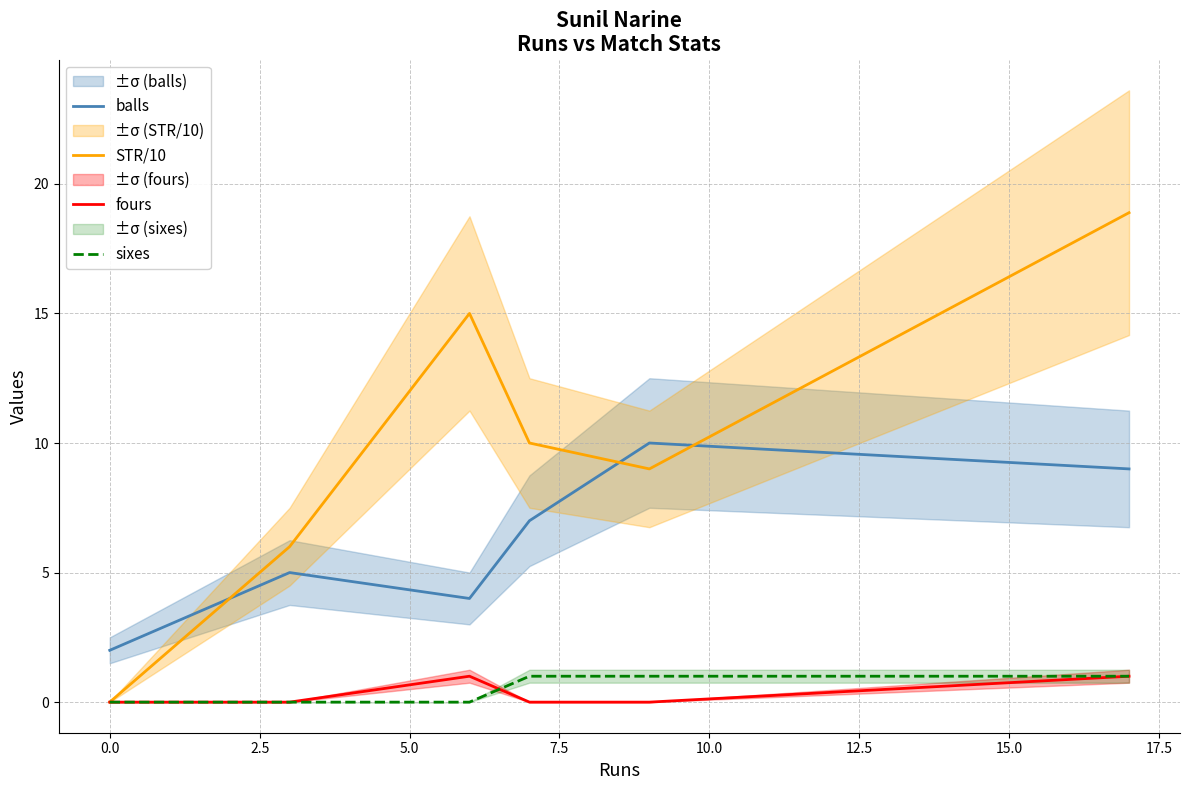

True or false: fours and balls intersect in this chart.

False